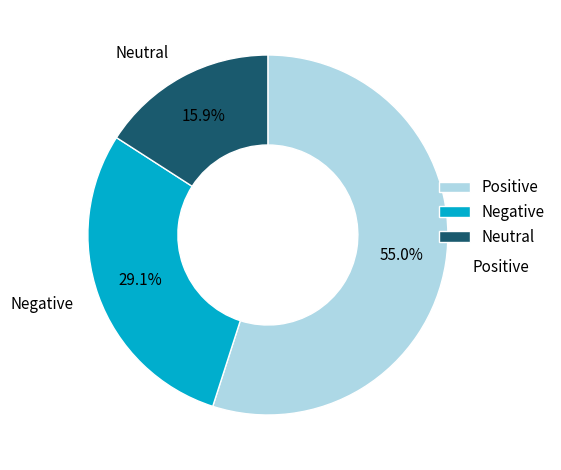

Which slice is the largest?

Positive